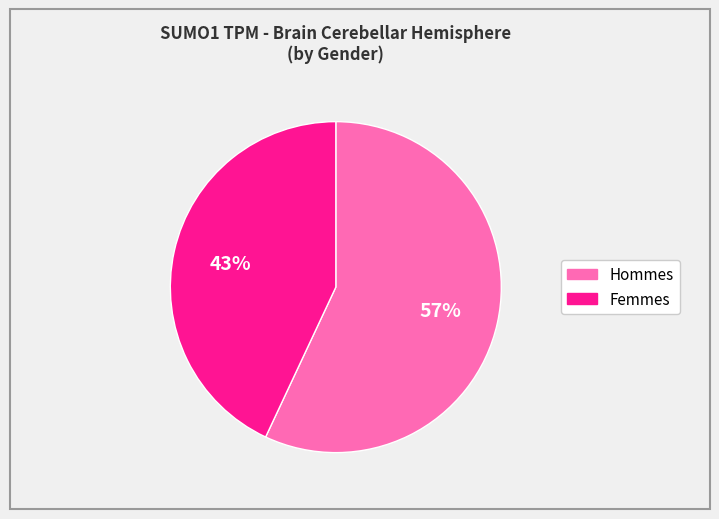

To the nearest percent, what is the average slice percentage?

50%